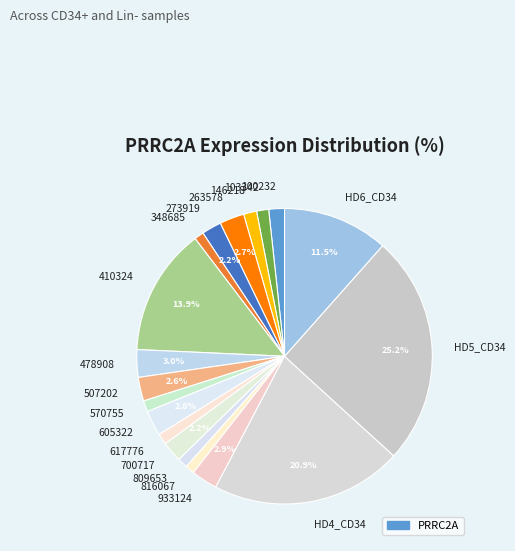

Between HD4_CD34 and 273919, which is larger?

HD4_CD34